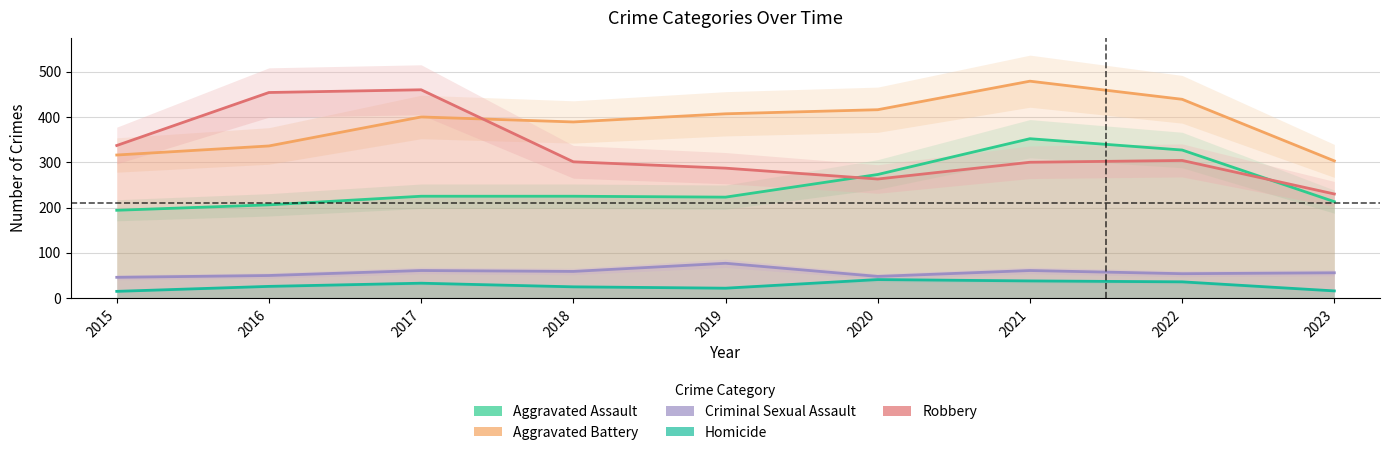

How many distinct data groups are displayed?

5